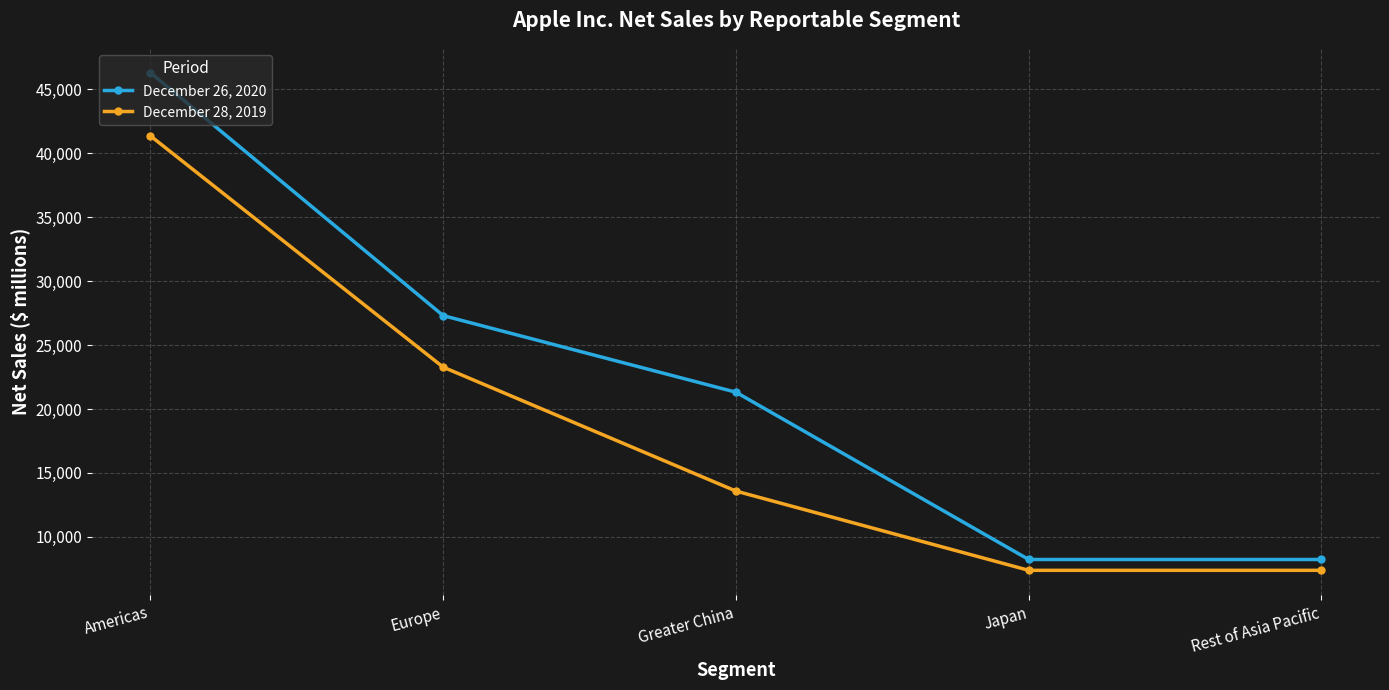

Which series has the widest spread of values?

December 26, 2020